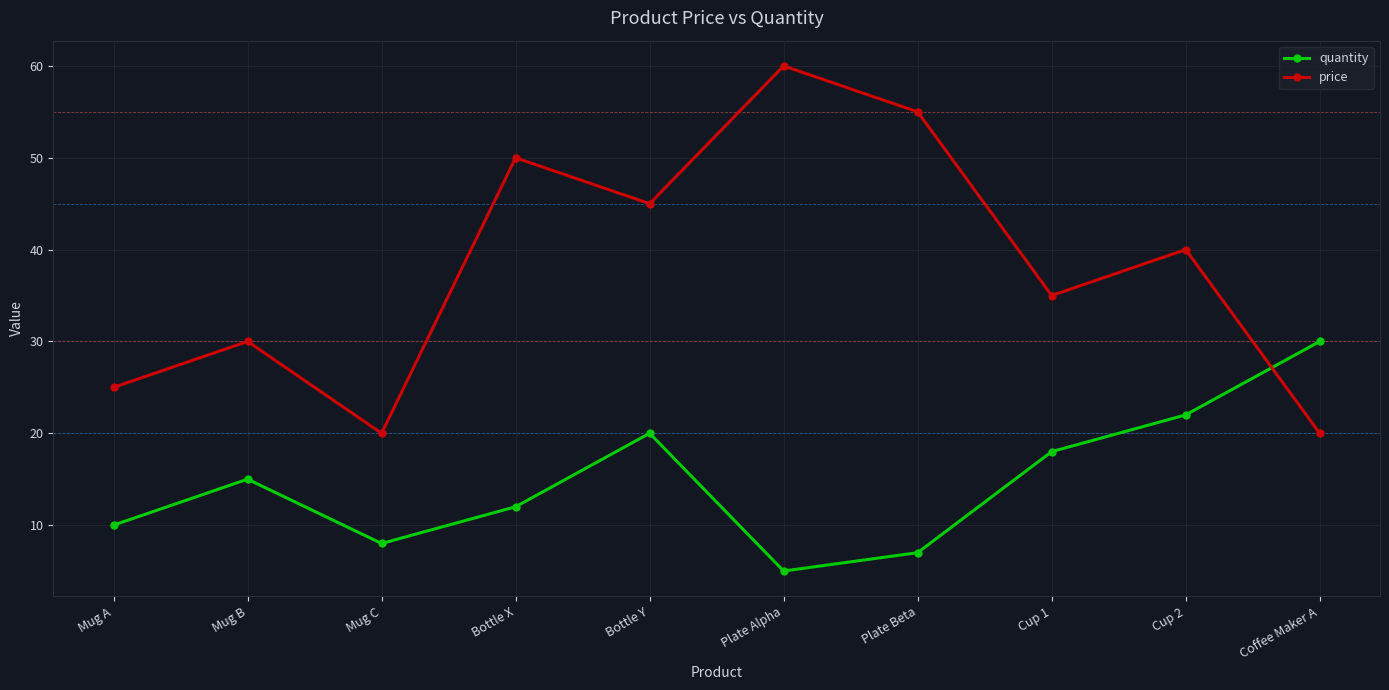

How many interior local valleys does the quantity series have?

2